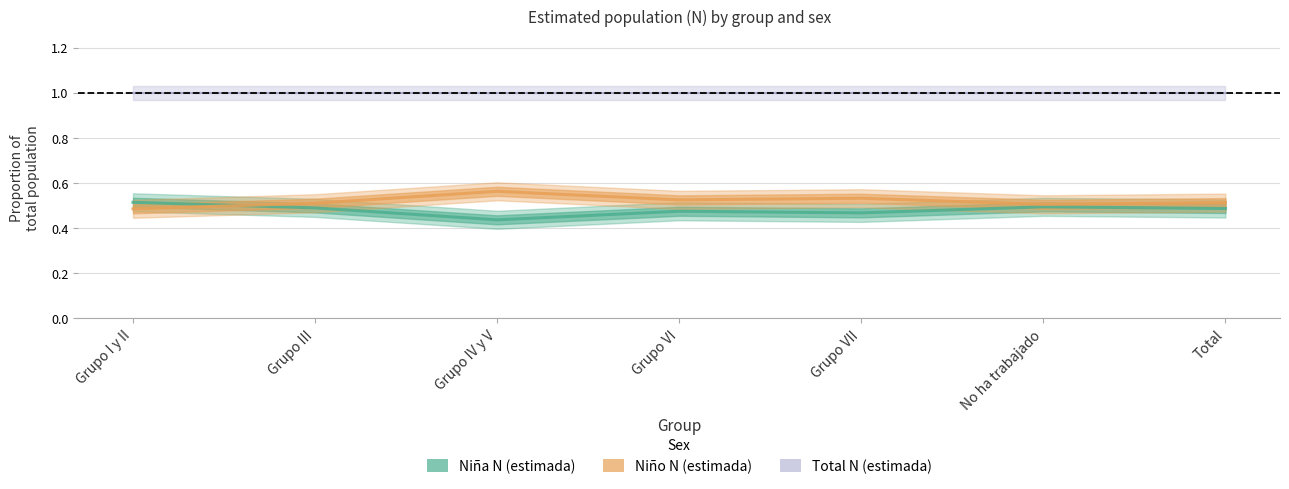

What is the sum of all Total N (estimada) values?

7.0